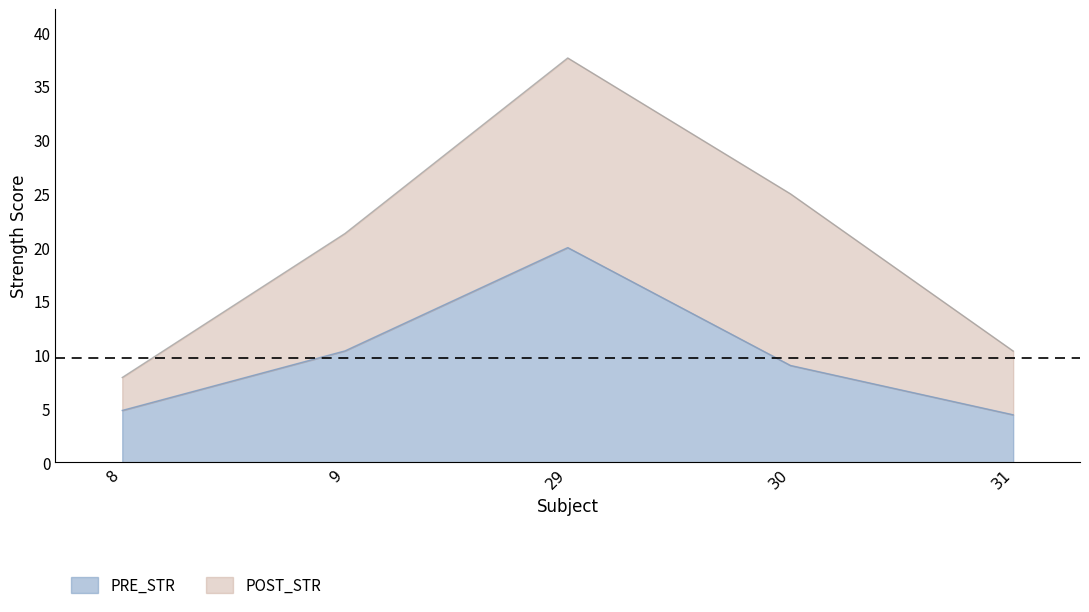

True or false: POST_STR has more than 2 interior local peaks.

False